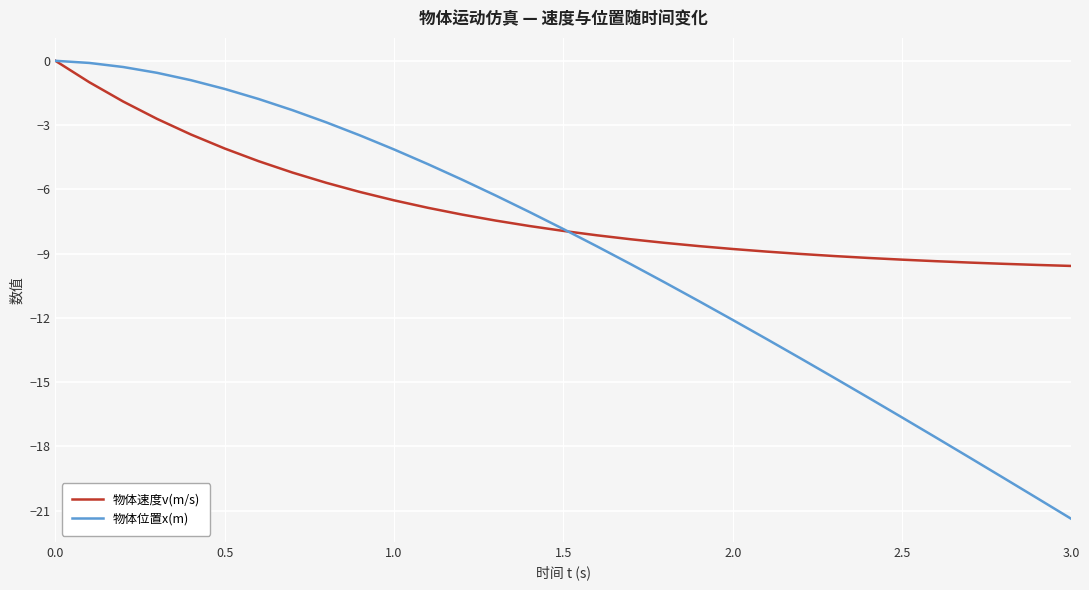

What is the minimum value shown in the chart?

-21.4